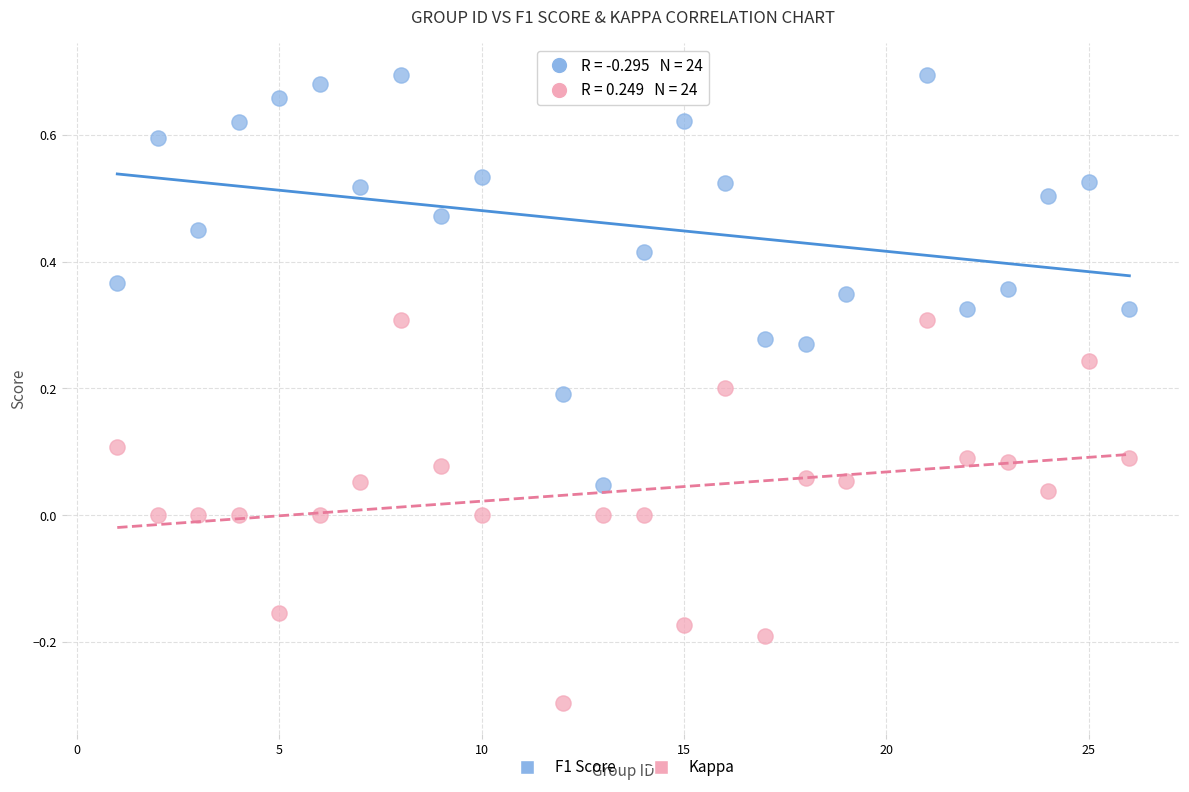

Which series reaches the maximum Y coordinate?

F1 Score